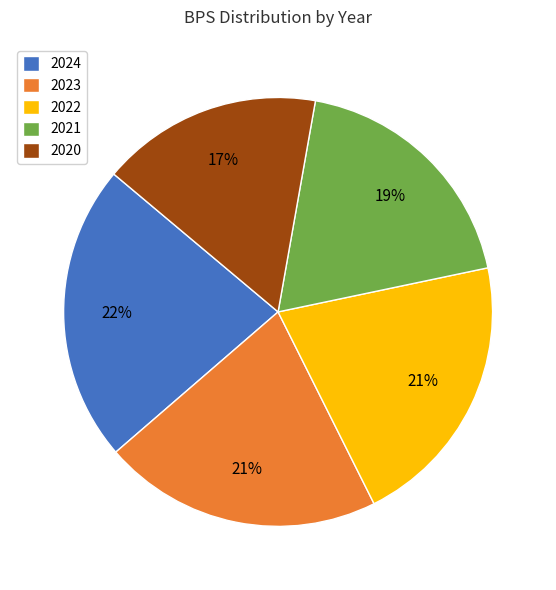

Combined, do 2023 and 2021 account for over 50%?

No